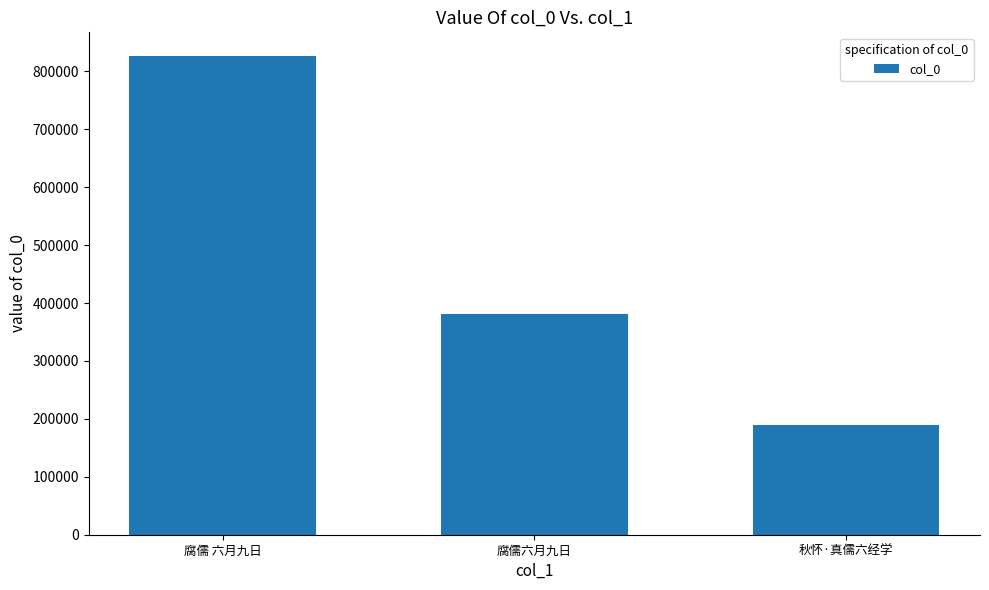

What is the smallest value displayed?

188995